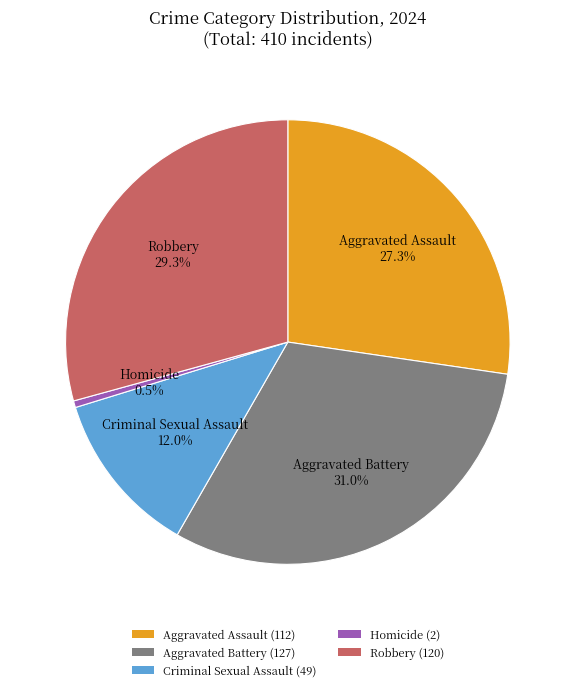

To the nearest percent, what percentage of the pie is Robbery?

29%